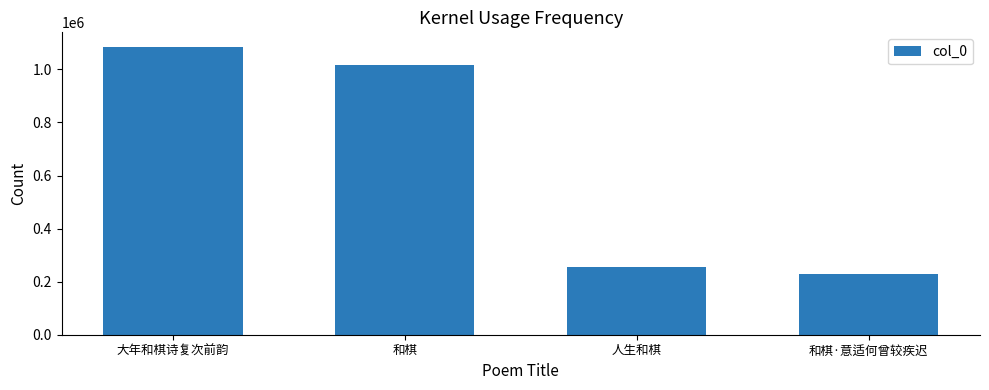

List the labels in order of value, largest first.

大年和棋诗复次前韵, 和棋, 人生和棋, 和棋·意适何曾较疾迟